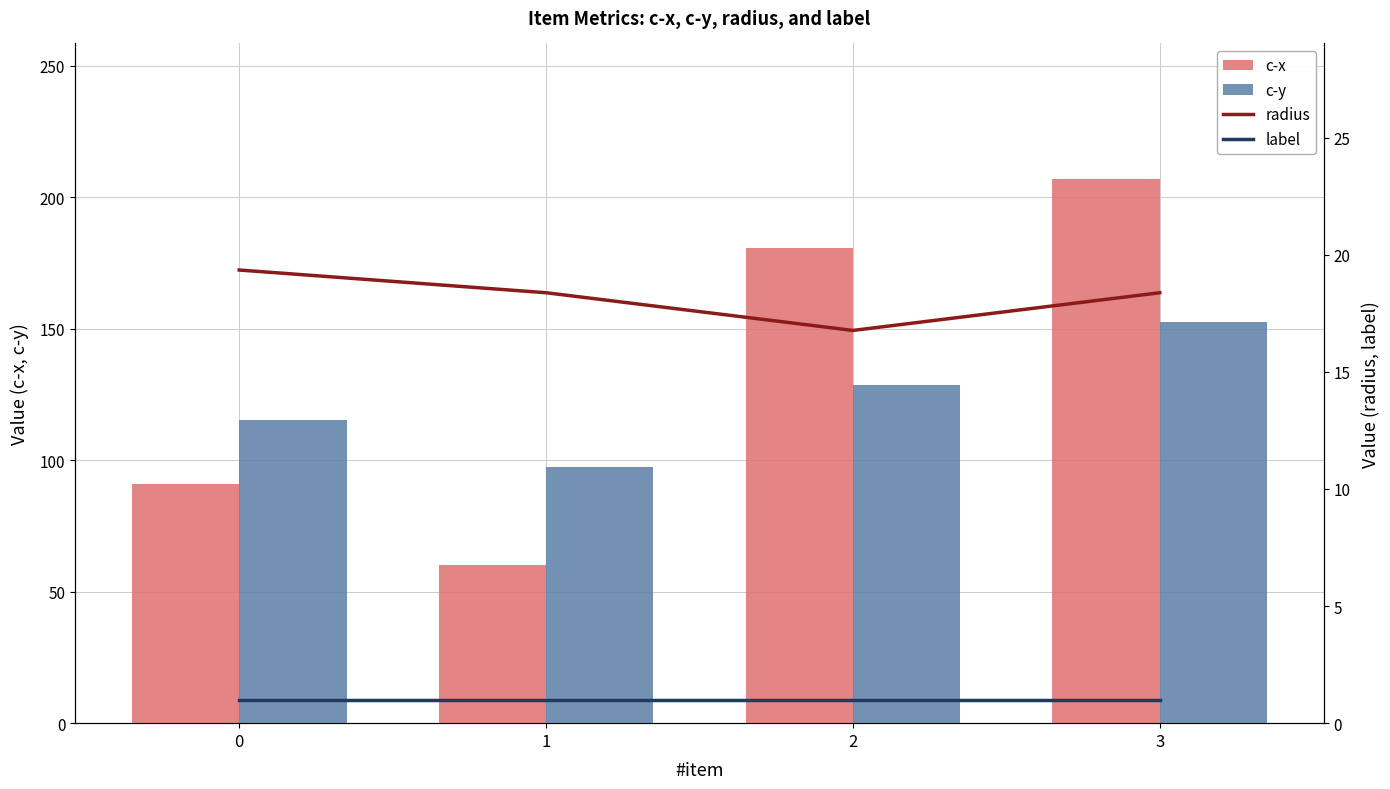

How many data points in radius are less than 18?

1